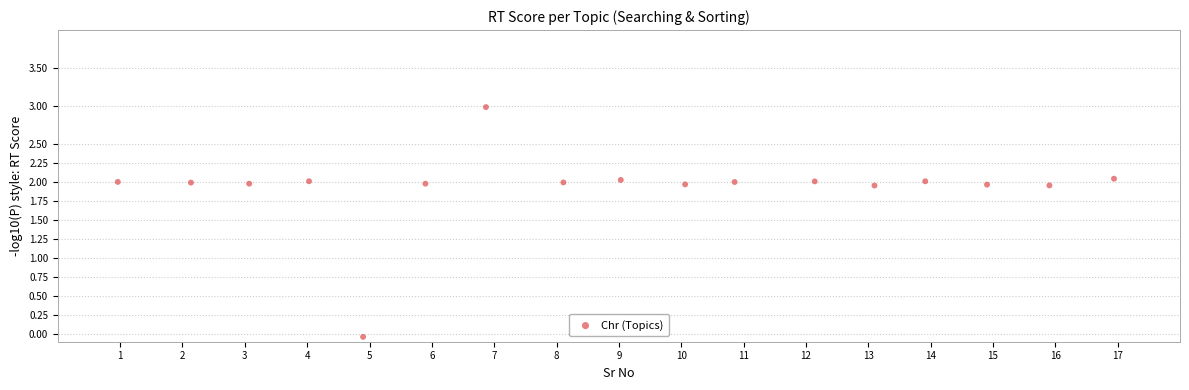

What is the range of X values (max minus min)?

16.0